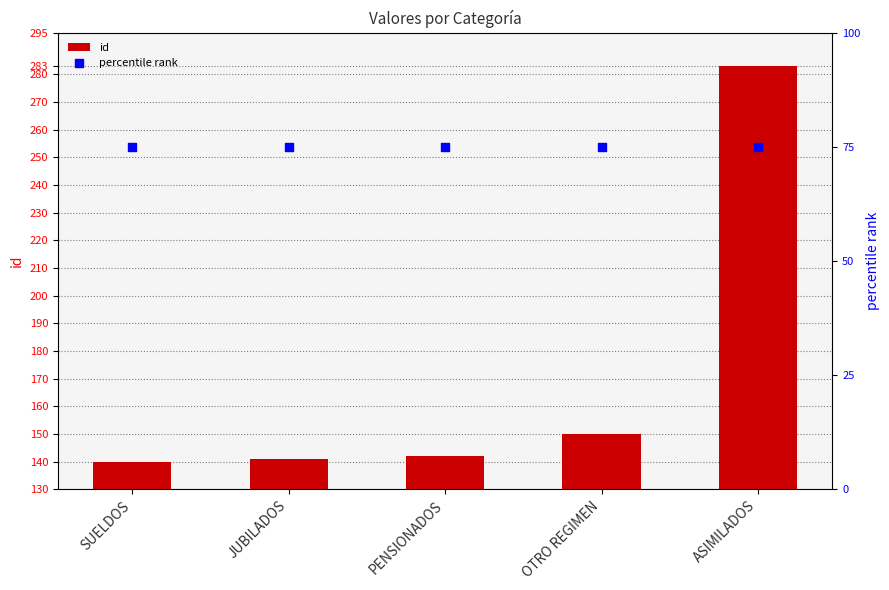

Which series reaches the maximum Y coordinate?

id